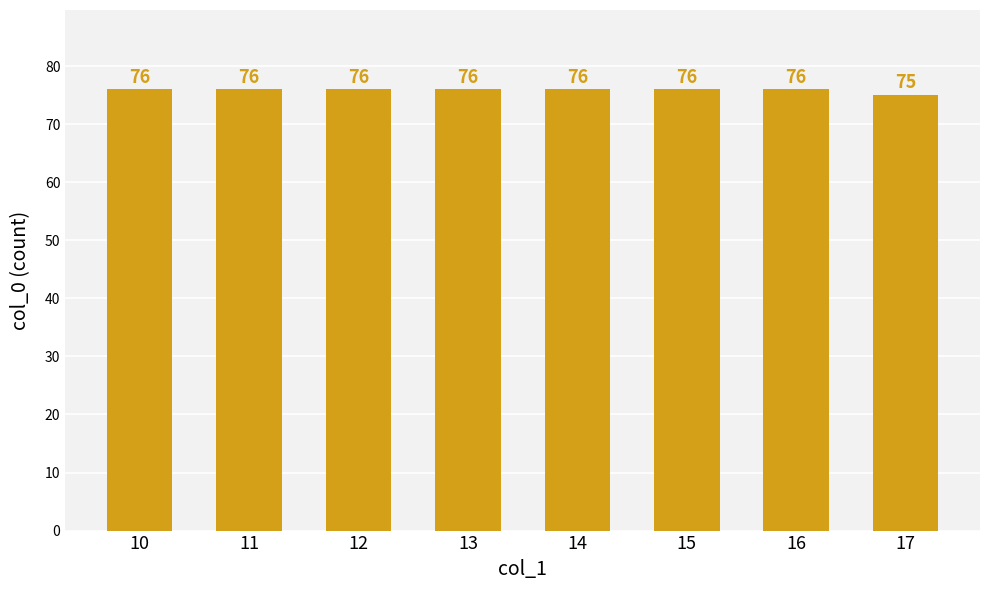

What is the smallest value displayed?

75